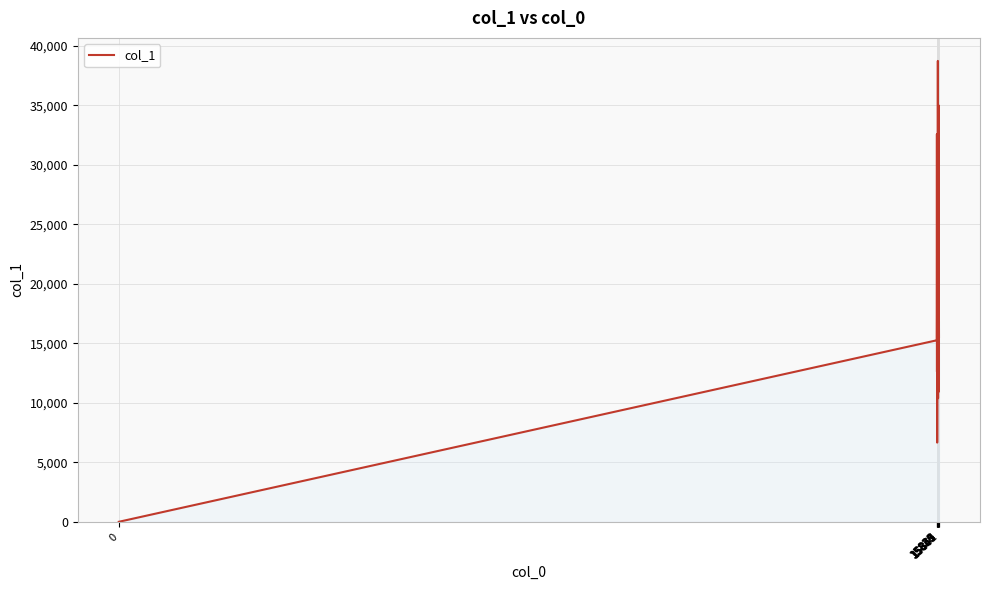

What is the maximum value shown in the chart?

38735.5